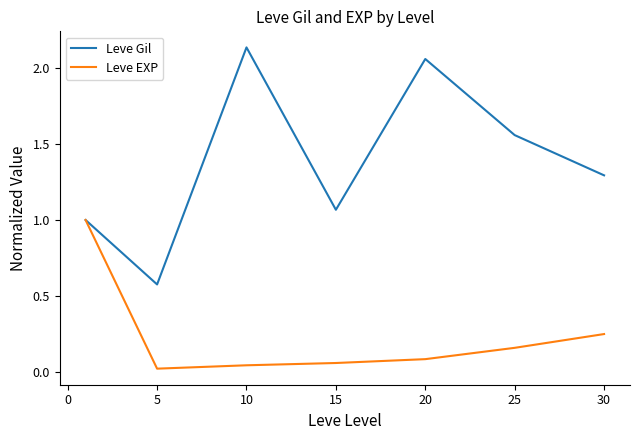

List the series in order of their peak value, lowest first.

Leve EXP, Leve Gil